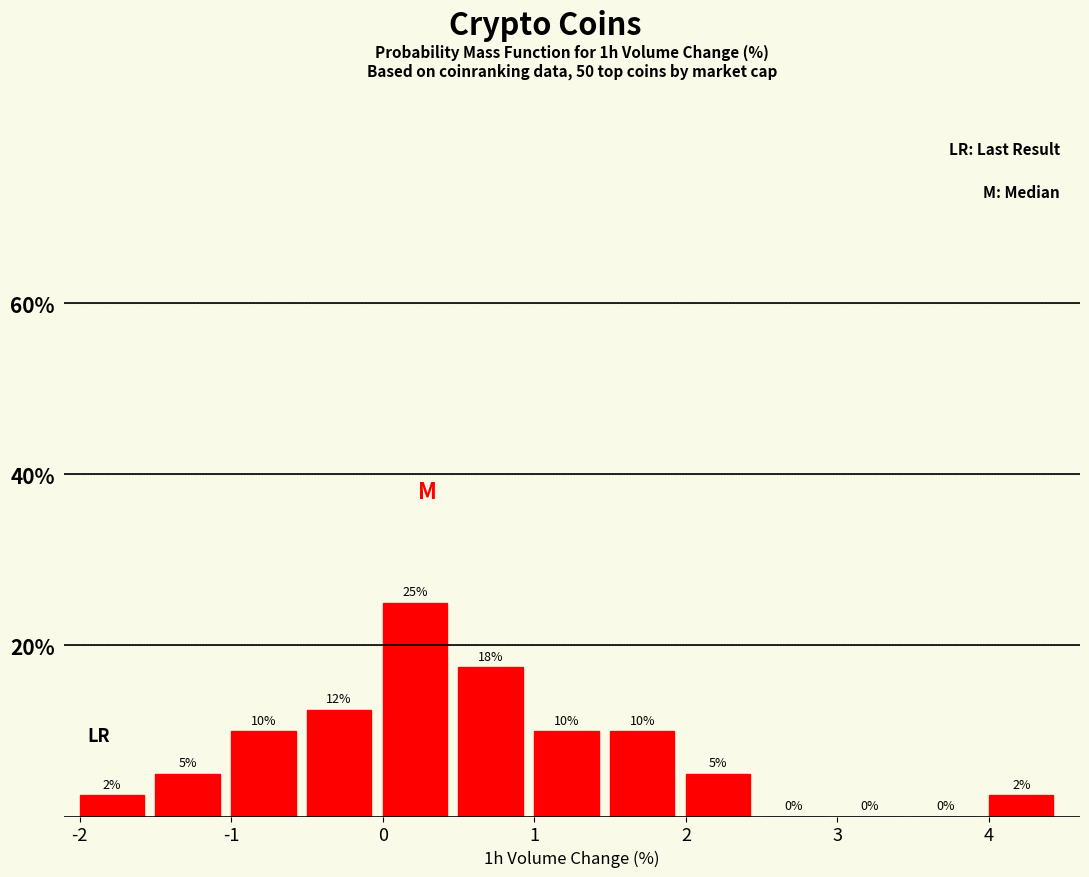

Over which range of the x-axis is the bar tallest?

0.0 to 0.5